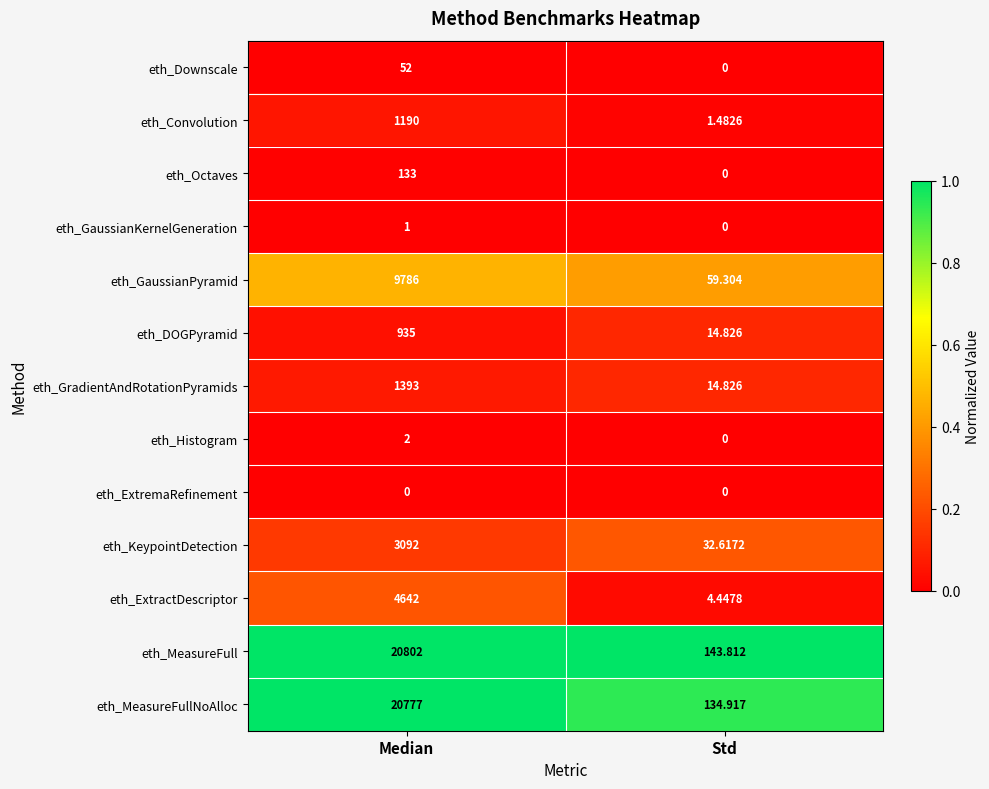

Which category has the lowest value in the eth_GradientAndRotationPyramids series?

Std